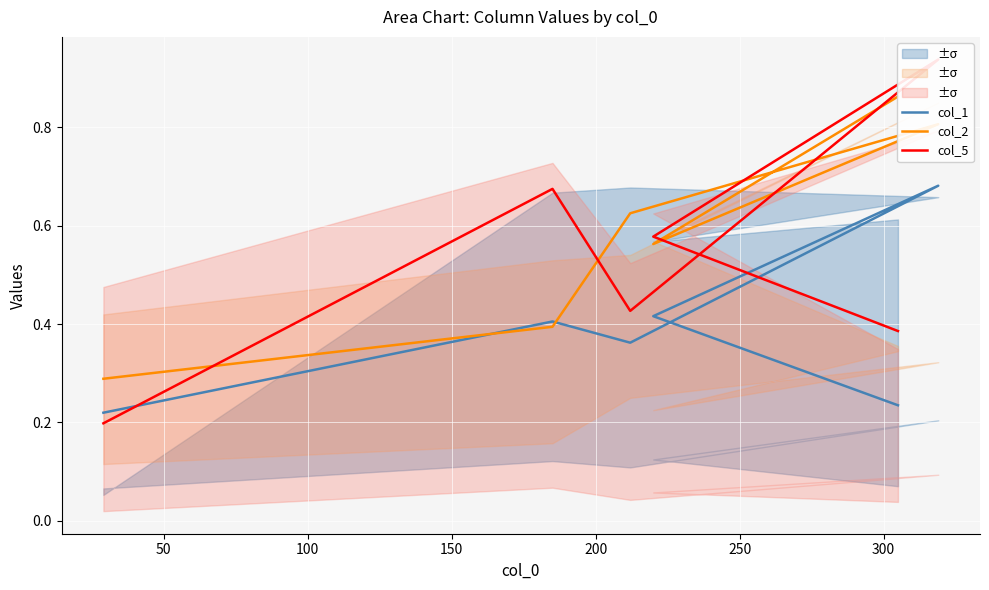

After their last crossing, which series has the higher values: col_5 or col_2?

col_2